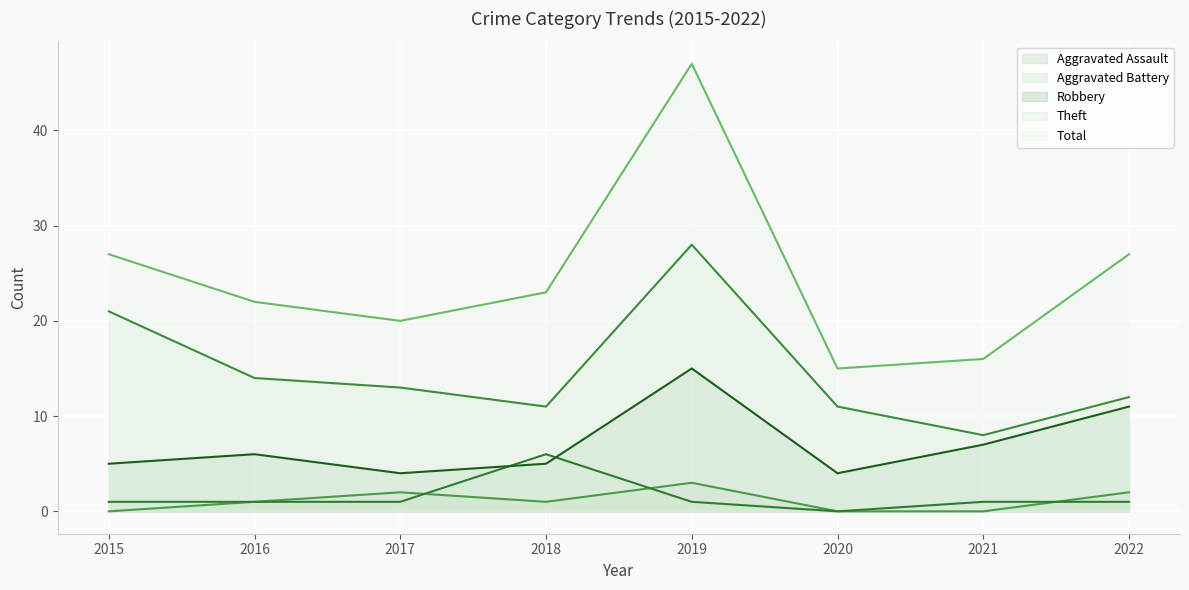

True or false: Total has more than 1 points higher than both neighbors.

False